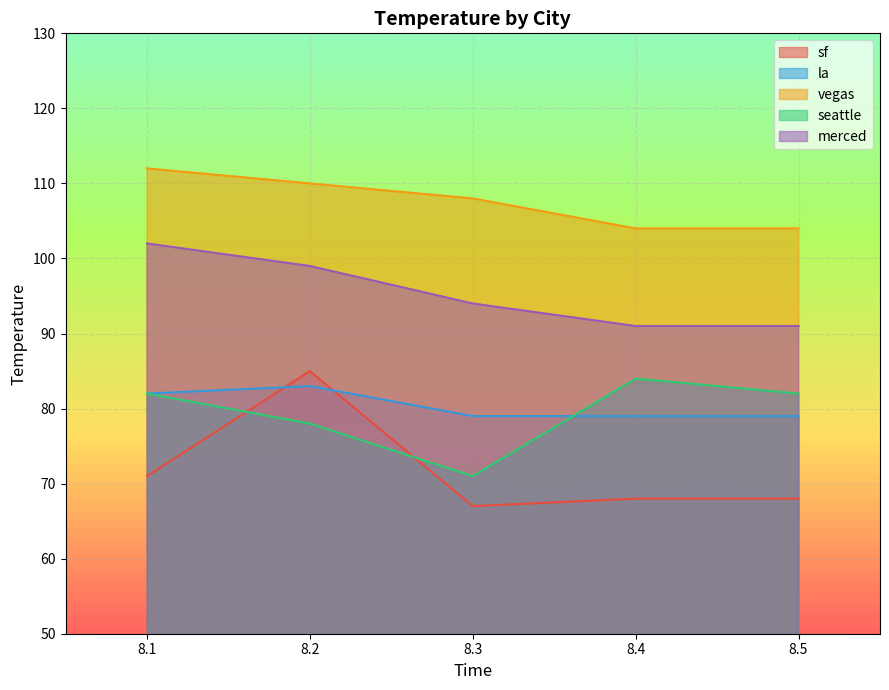

True or false: la and vegas intersect in this chart.

False